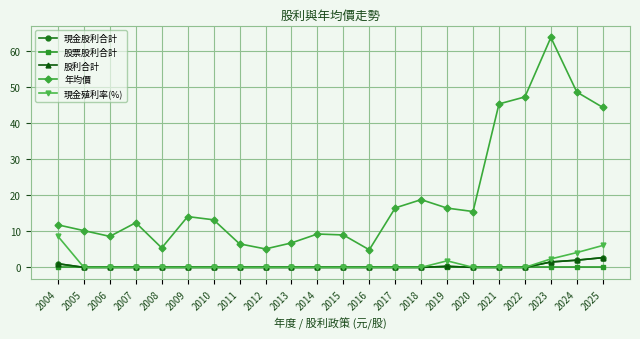

Where is the first local maximum for 年均價?

2007